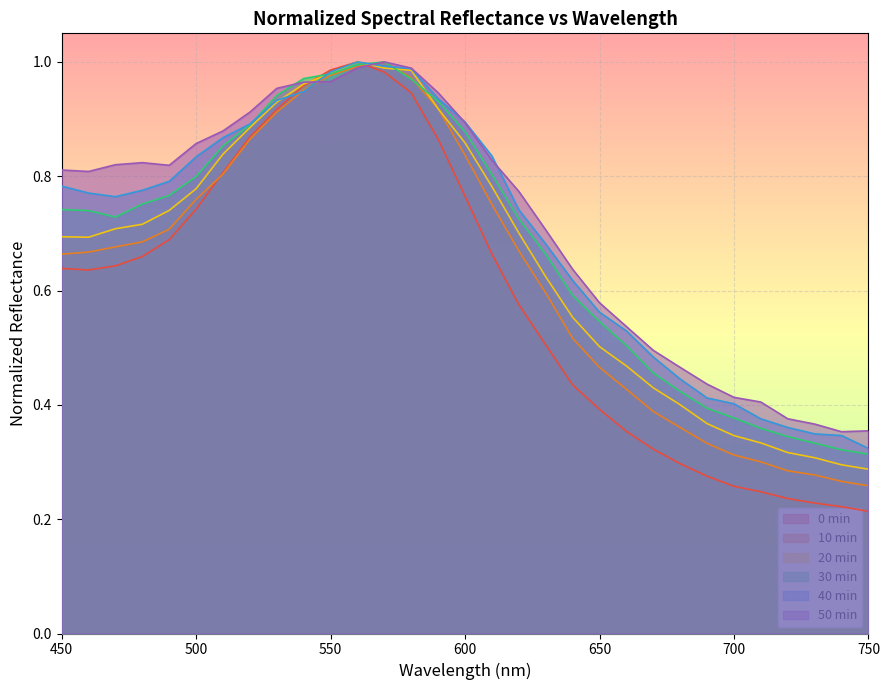

True or false: 30min has more than 0 points higher than both neighbors.

True